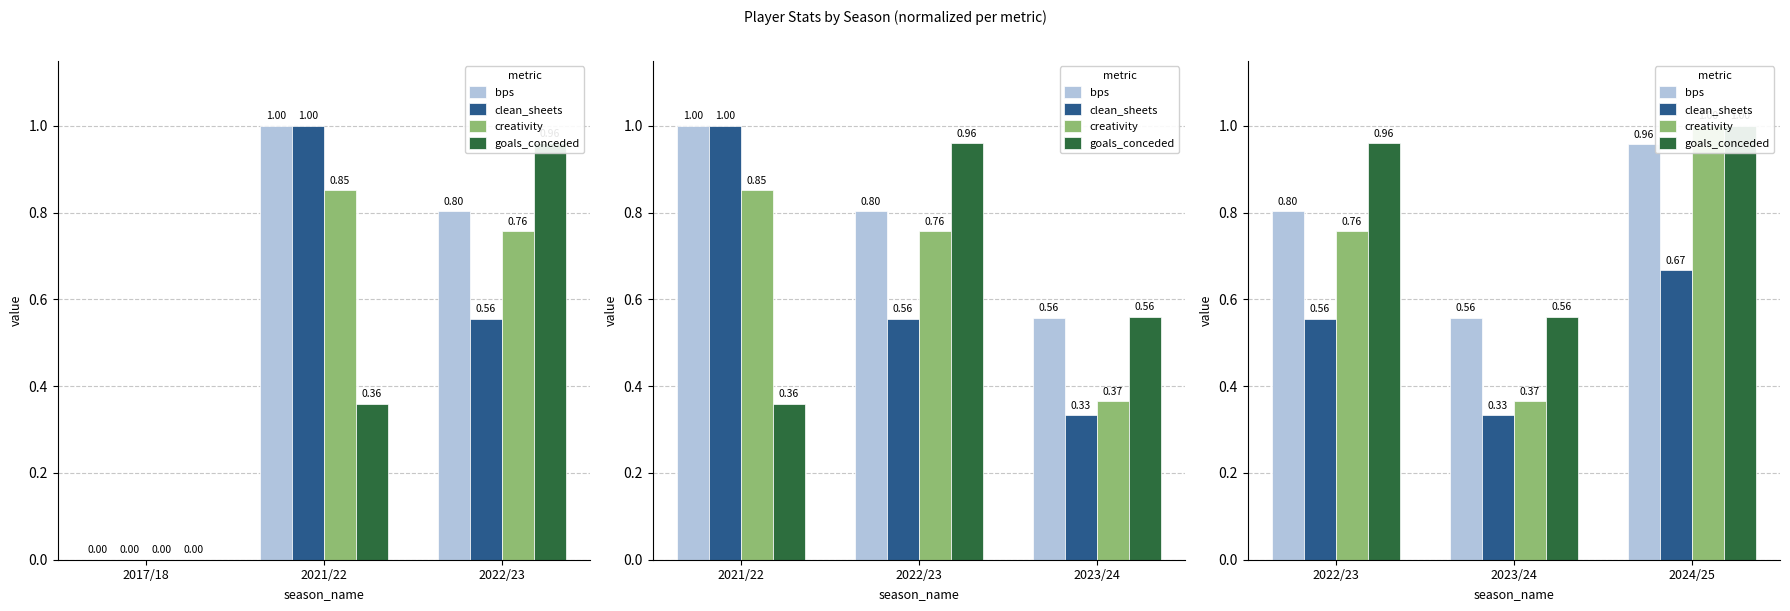

What is the difference between the maximum and second lowest values in the creativity series?

0.2